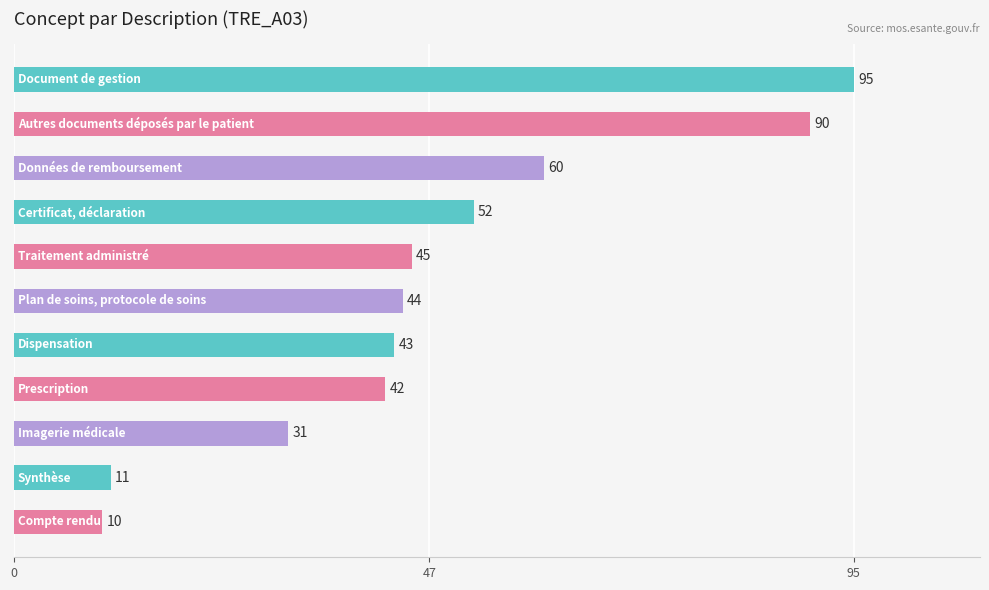

What is the greatest value displayed?

95